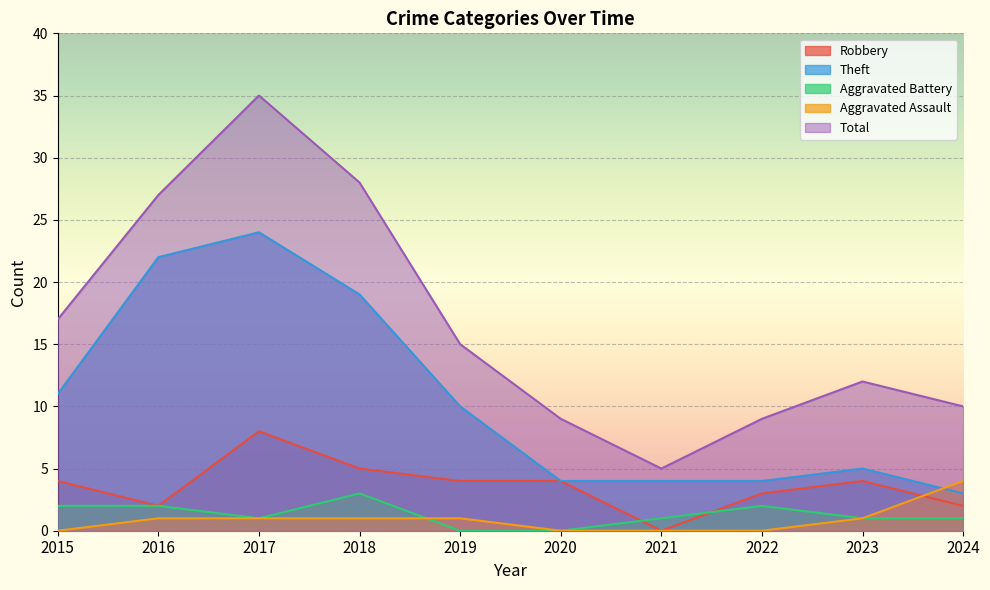

The value of Aggravated Assault at 2021 is 0. True or false?

True